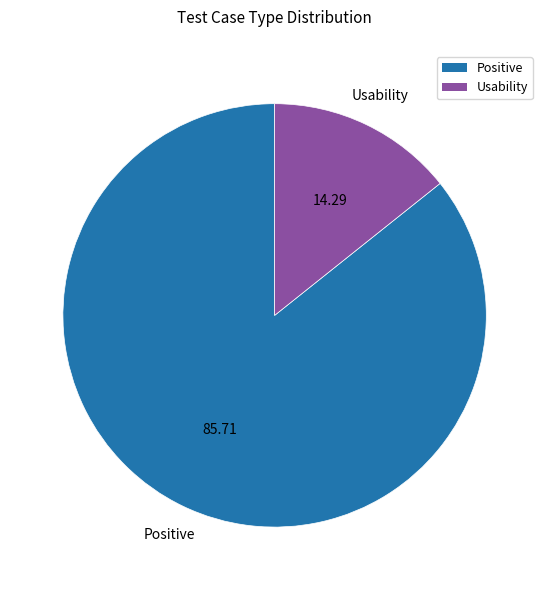

Approximately how many times larger is the value at Positive compared to Usability?

6.0